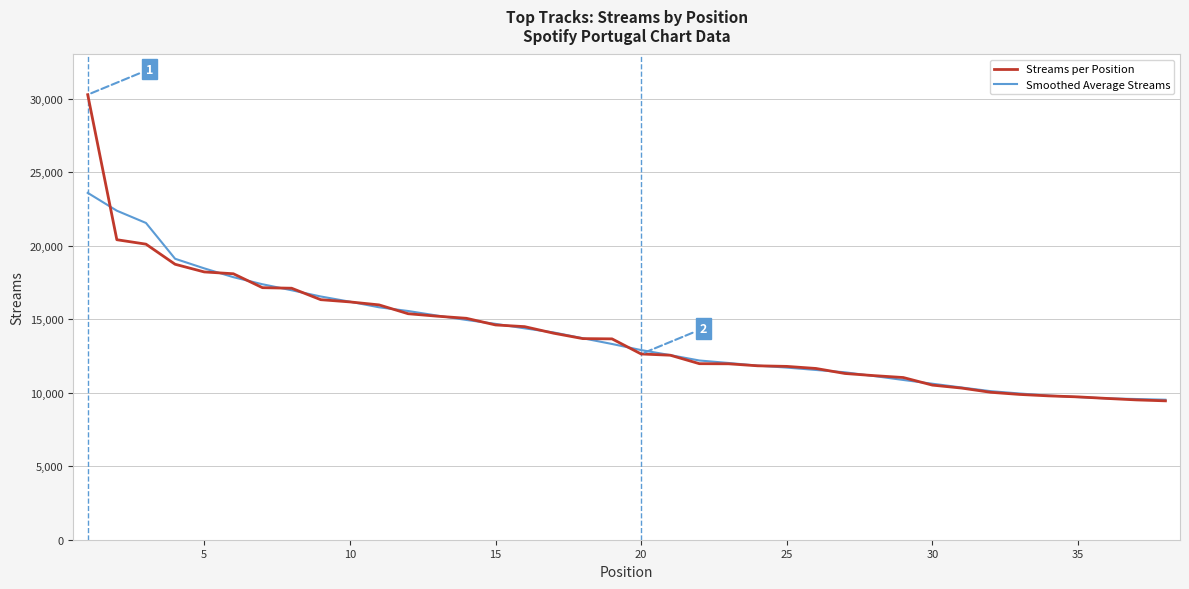

What is the maximum value for Streams per Position?

30266.0